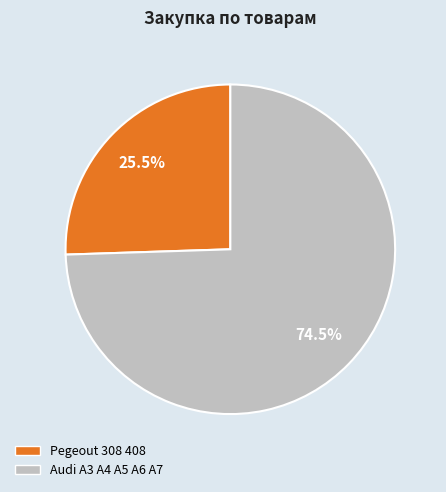

What percentage is NOT represented by Audi A3 A4 A5 A6 A7?

25.5%